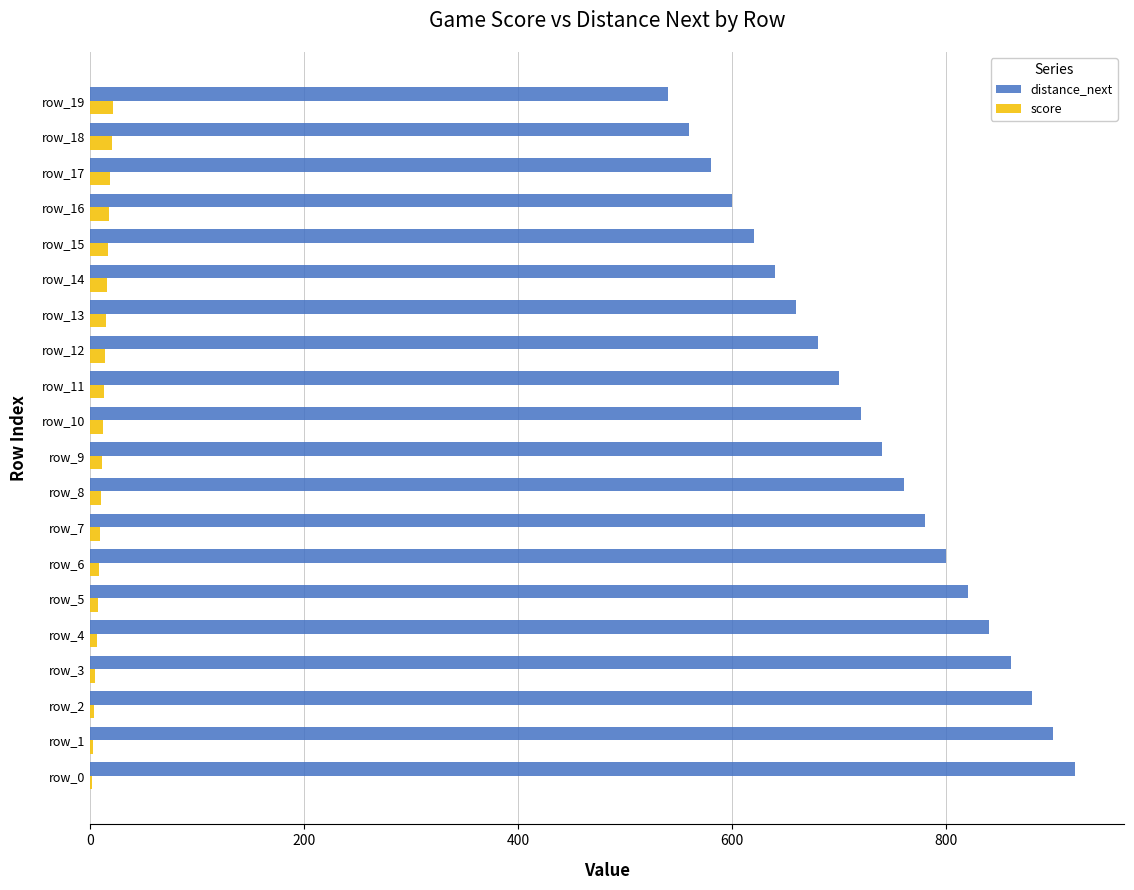

Is the value of distance_next at row_5 greater than the value of score at row_17?

Yes